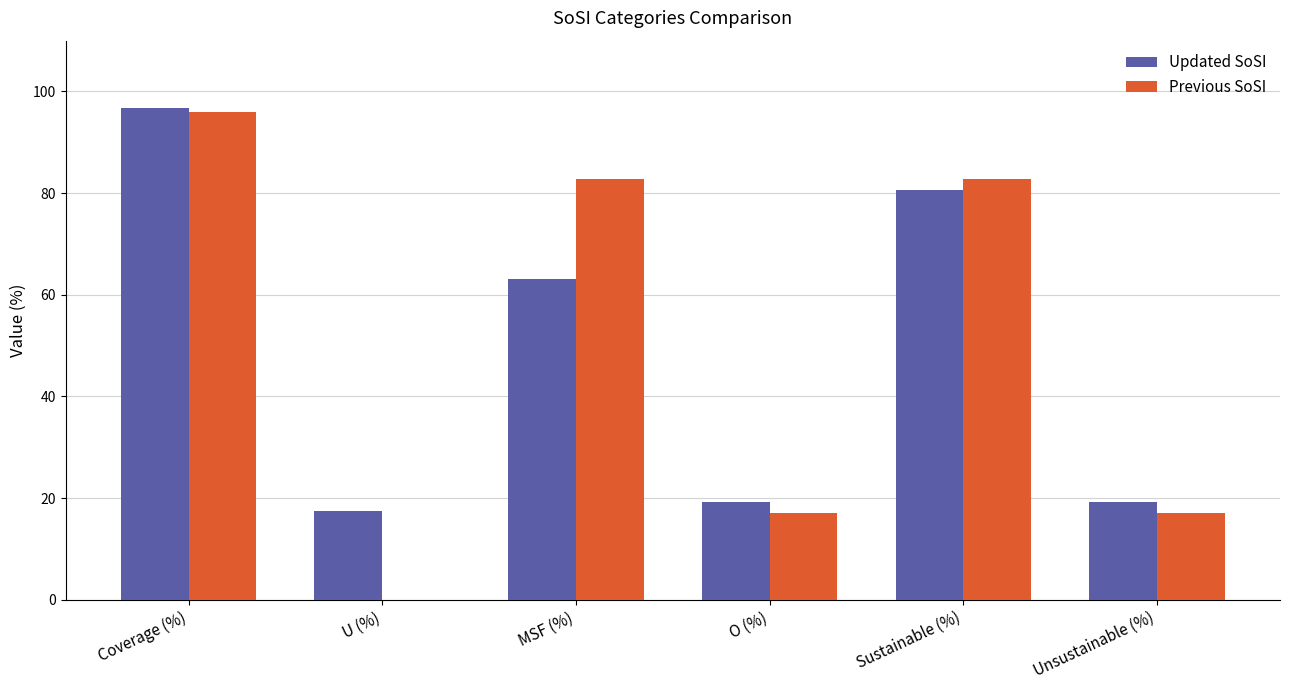

What is the total value across all series at Unsustainable (%)?

36.4